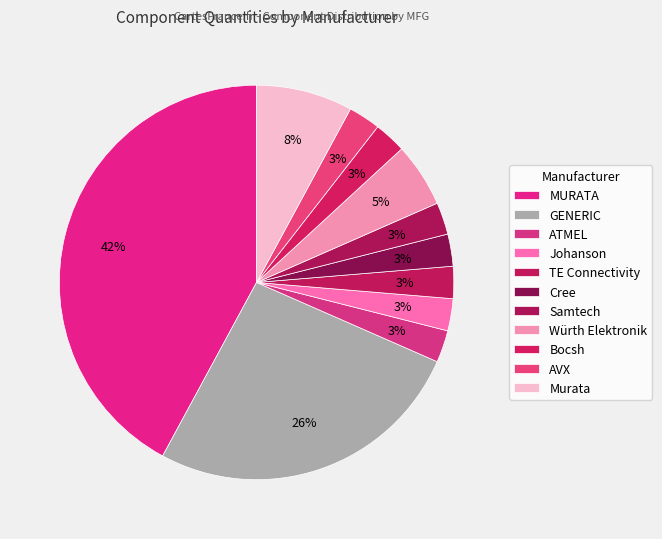

Combined, do ATMEL and Johanson account for over 50%?

No